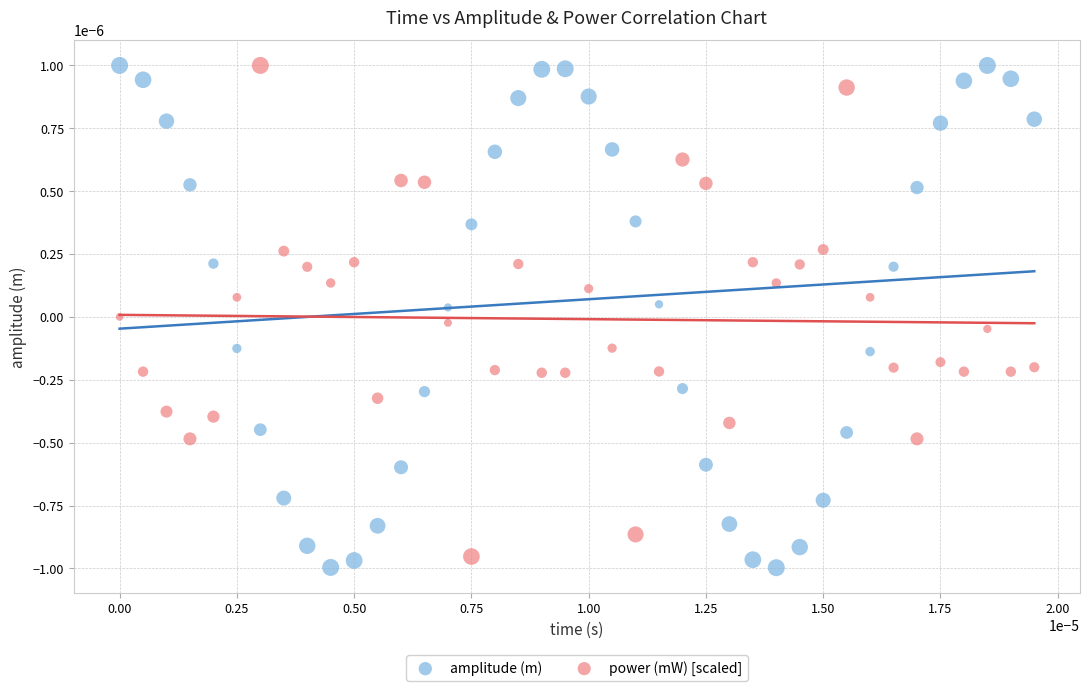

Which series reaches the minimum Y coordinate?

amplitude (m)